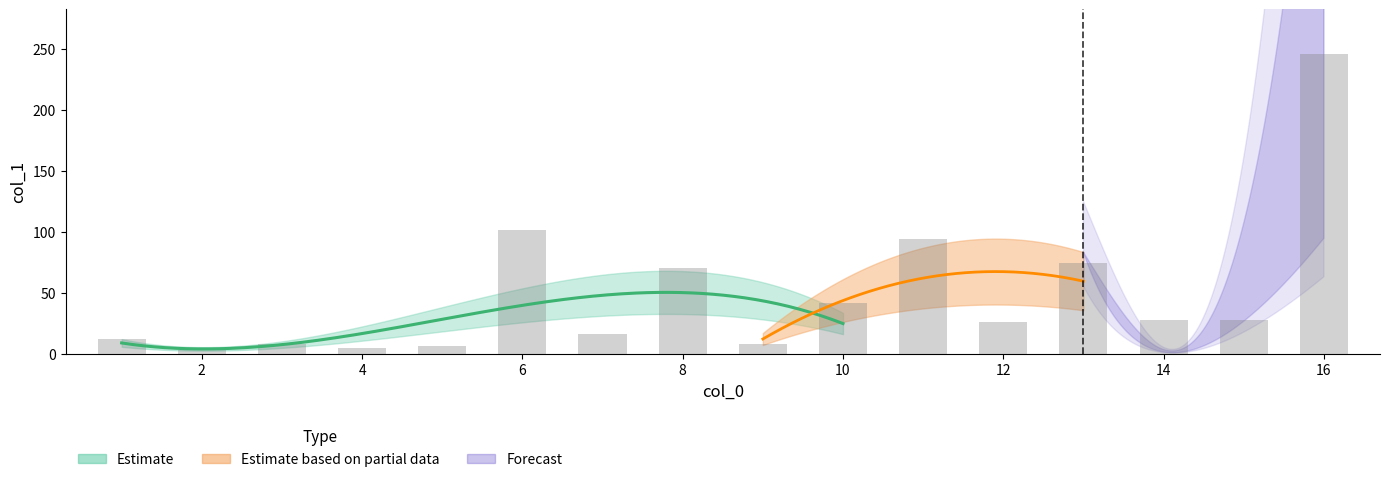

Which label corresponds to the largest value in the chart?

16